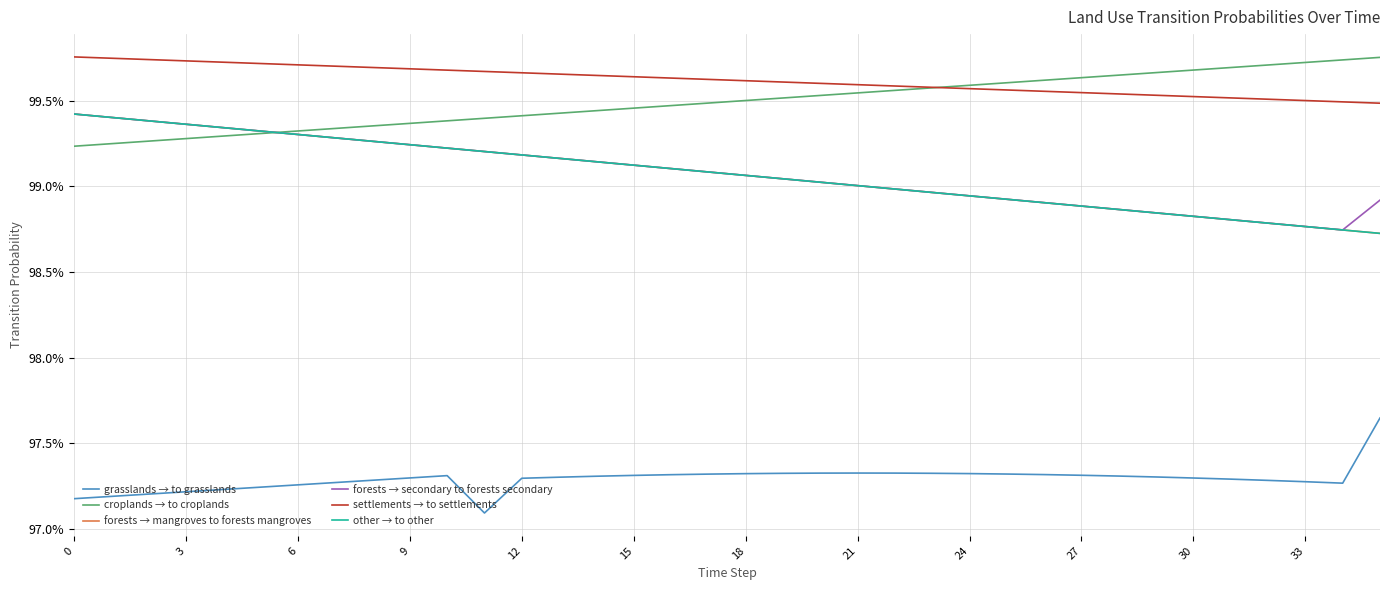

Which category has the lowest value in the settlements → to settlements series?

35